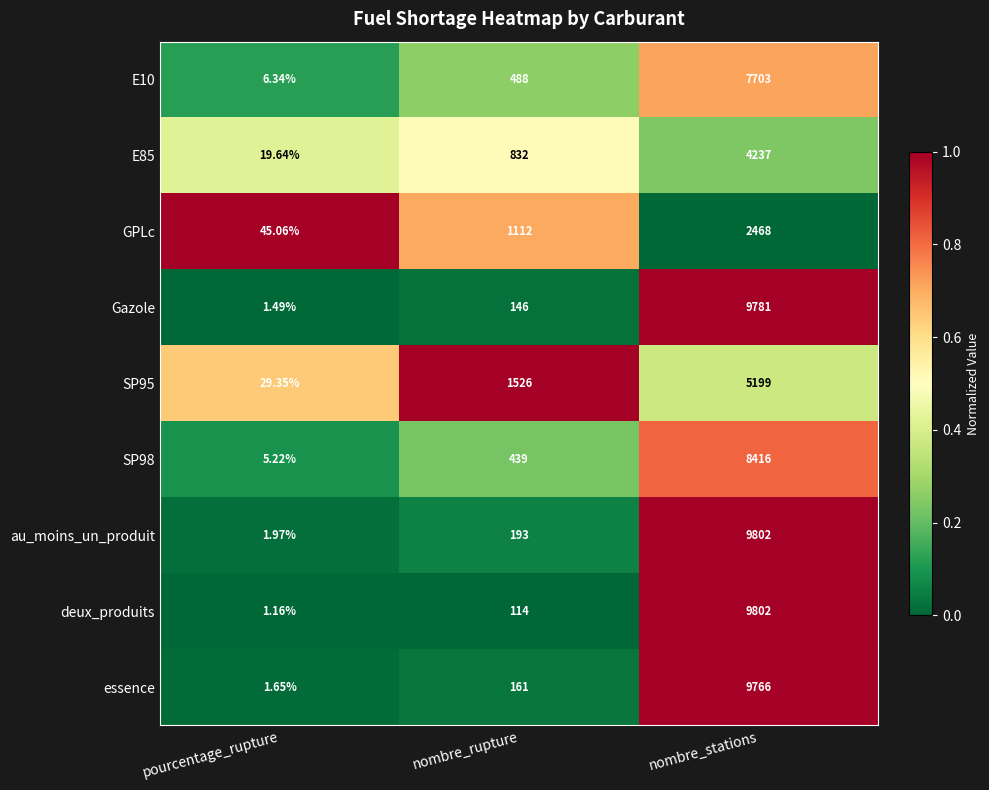

Which category has the lowest value in the GPLc series?

pourcentage_rupture